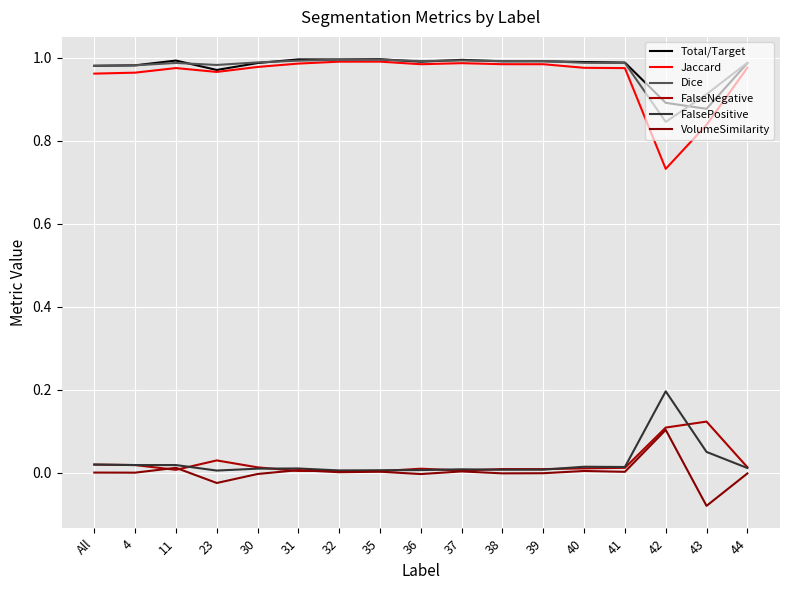

Is it true that VolumeSimilarity equals 0.0 at 31?

False